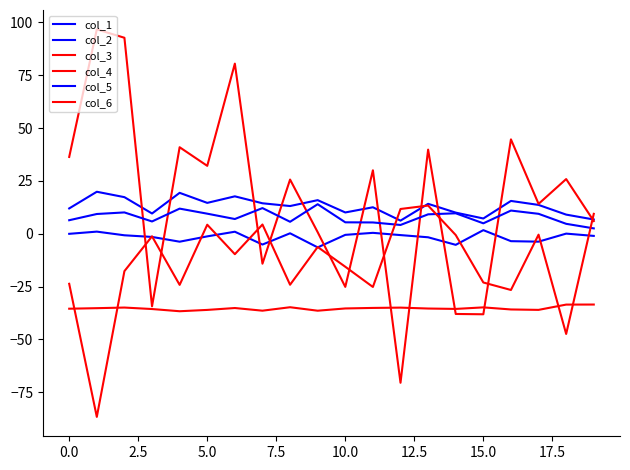

Is this an area chart (filled region under the line)?

No